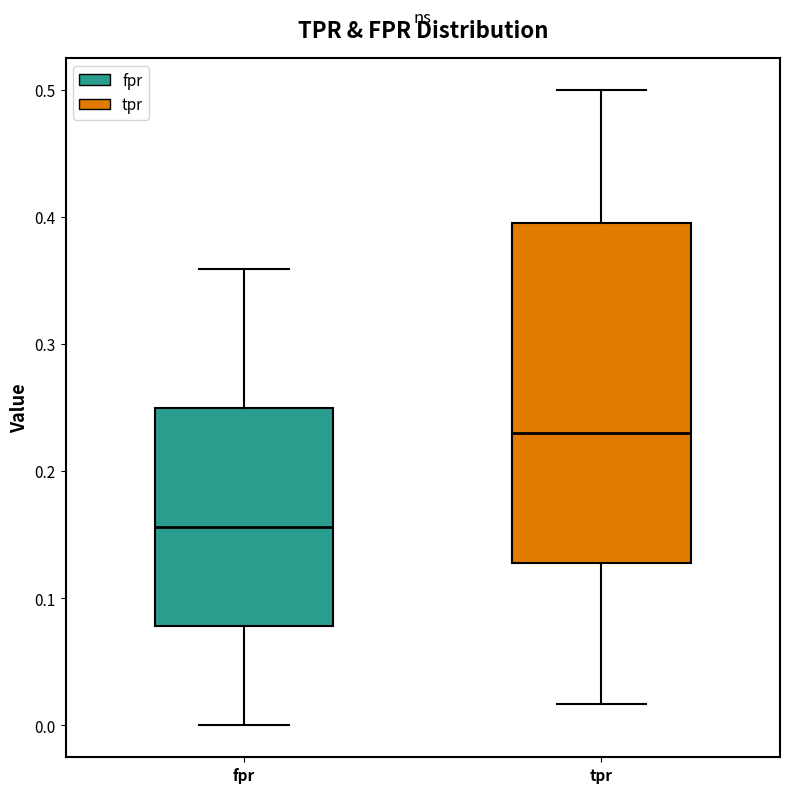

Reading left to right, transcribe this box plot: for each box, give where its median line is, the range the box spans, and where its two whiskers end, as read against the y-axis. The values are not printed on the chart, so give them approximately, as read against the axis.

fpr: median 0.16, box 0.08 to 0.25, whiskers 0.00 to 0.36
tpr: median 0.23, box 0.13 to 0.39, whiskers 0.02 to 0.50